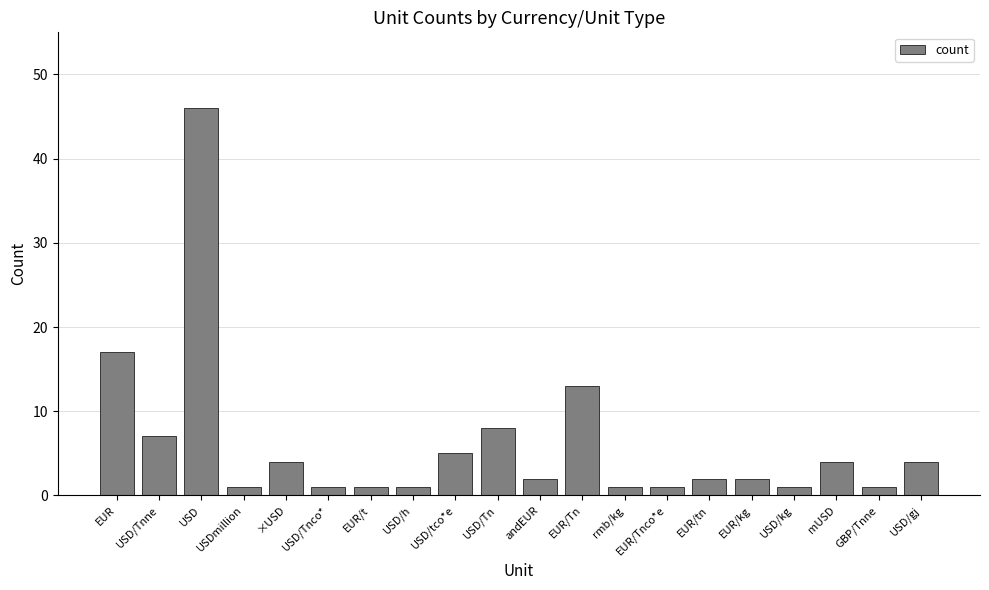

Reading left to right, transcribe all the data shown in this chart.

EUR=17	USD/Tnne=7	USD=46	USDmillion=1	×USD=4	USD/Tnco*=1	EUR/t=1	USD/h=1	USD/tco*e=5	USD/Tn=8	andEUR=2	EUR/Tn=13	rmb/kg=1	EUR/Tnco*e=1	EUR/tn=2	EUR/kg=2	USD/kg=1	mUSD=4	GBP/Tnne=1	USD/gj=4